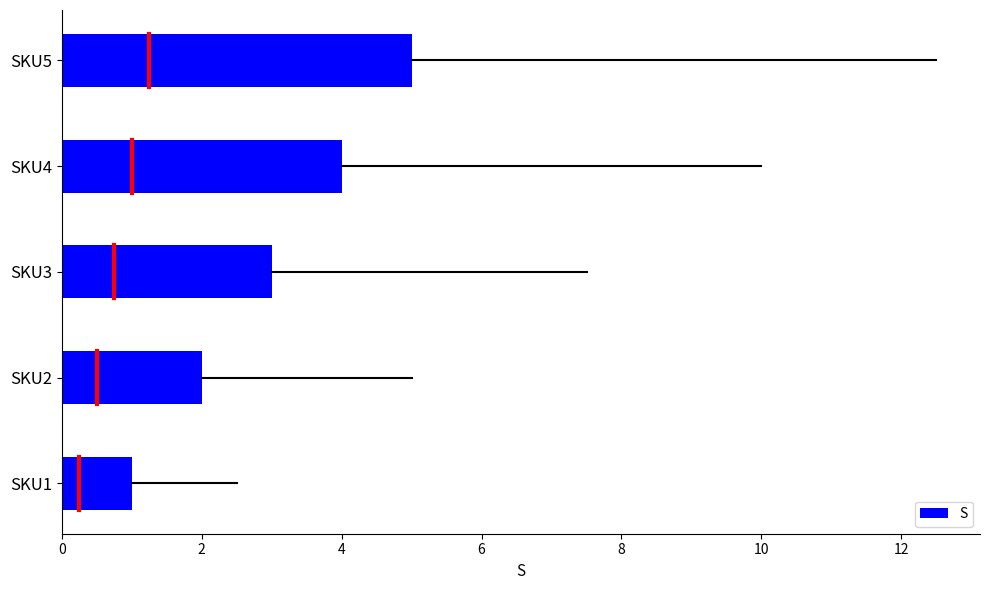

What is the change in value from SKU3 to SKU4?

+1